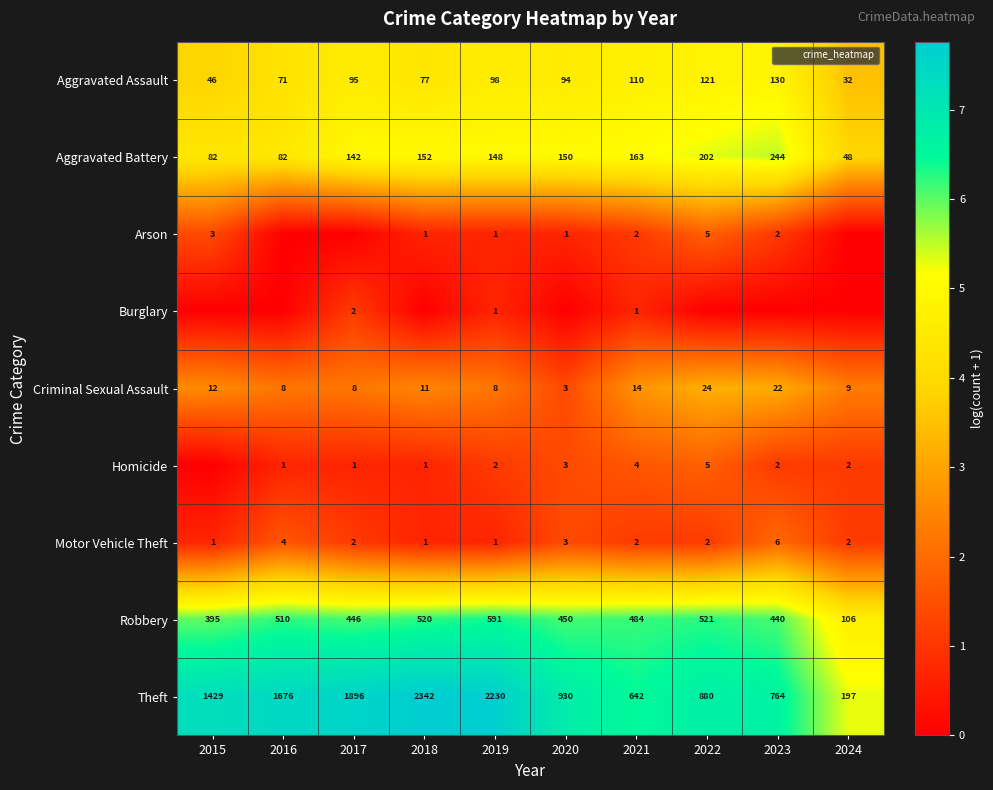

At which label is Arson closest to 0?

2016